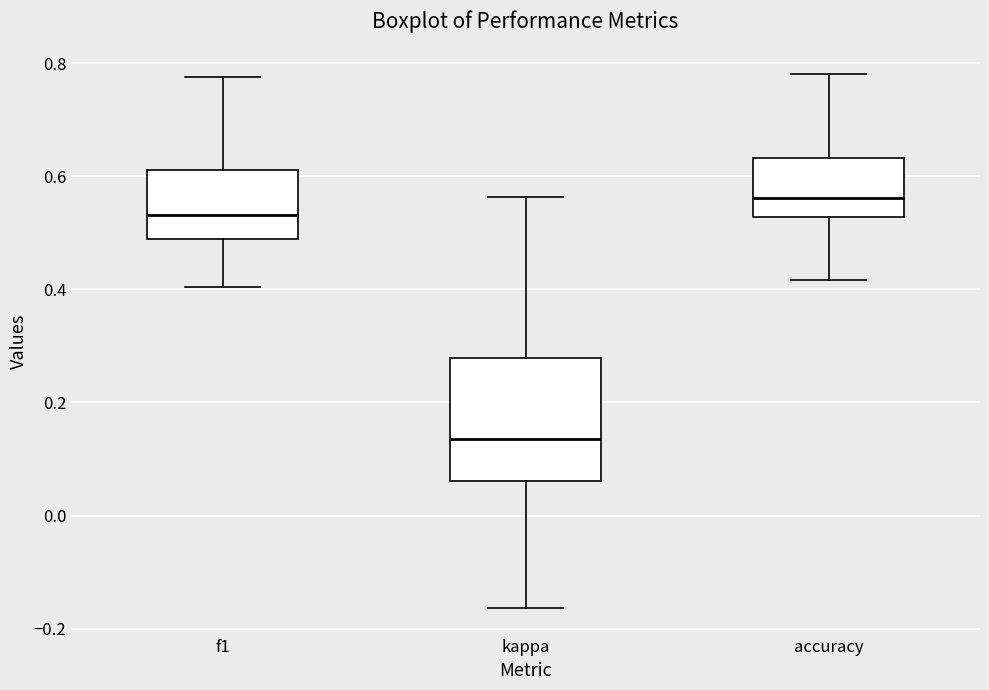

Which box has the lowest median line?

kappa